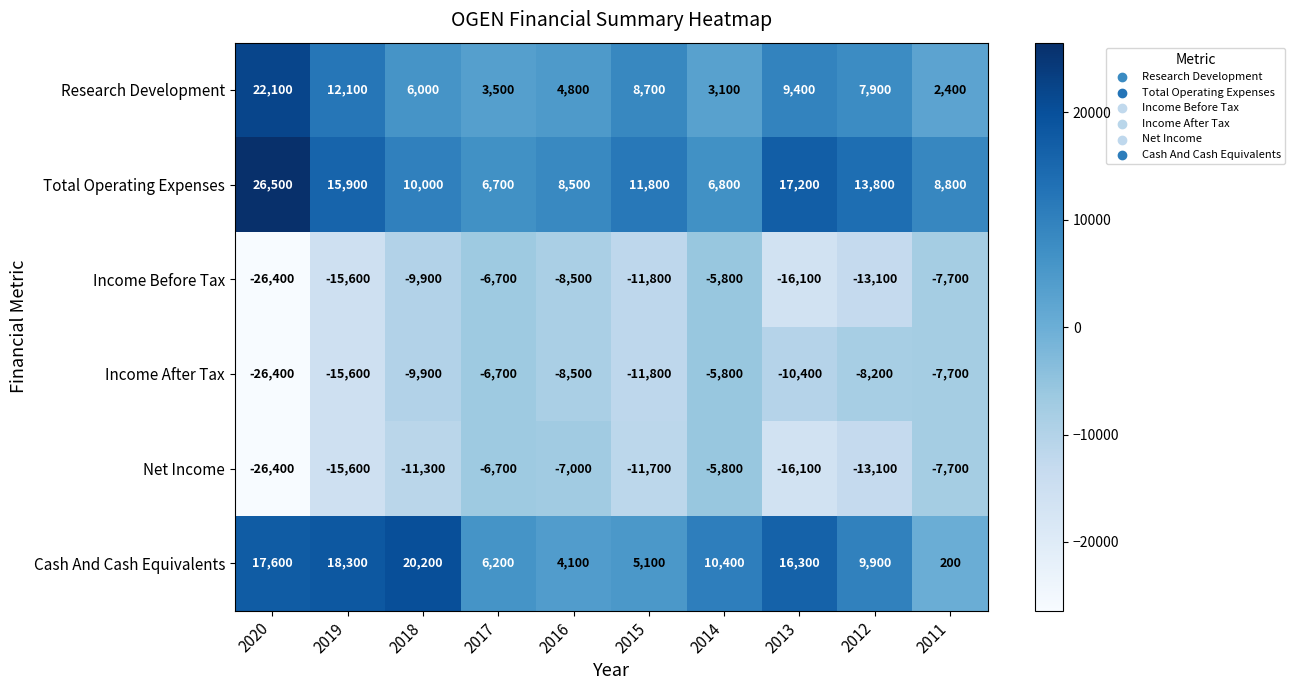

How many categories are shown in the chart?

10